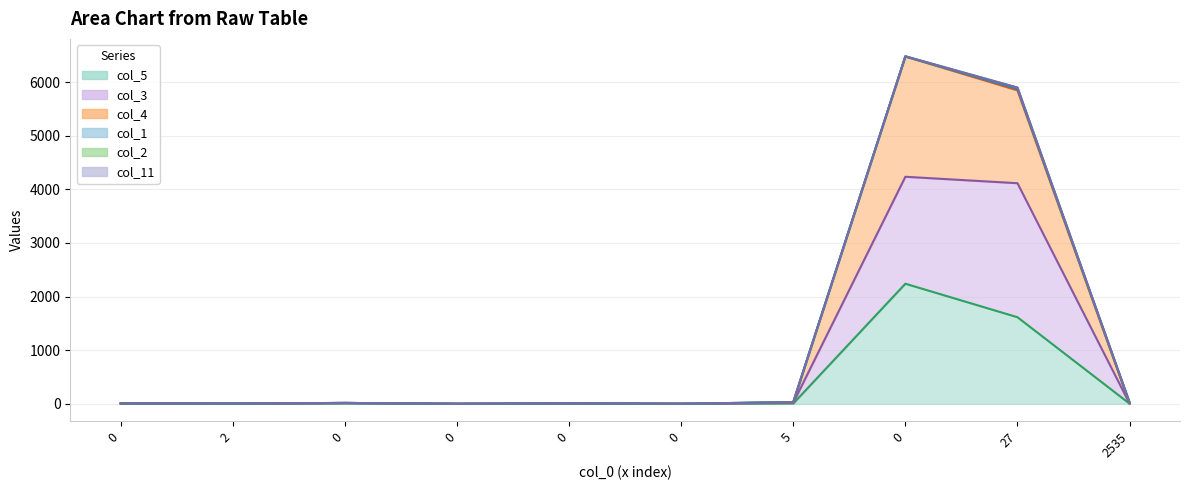

At 0, list the series in order from smallest to largest.

col_5, col_3, col_4